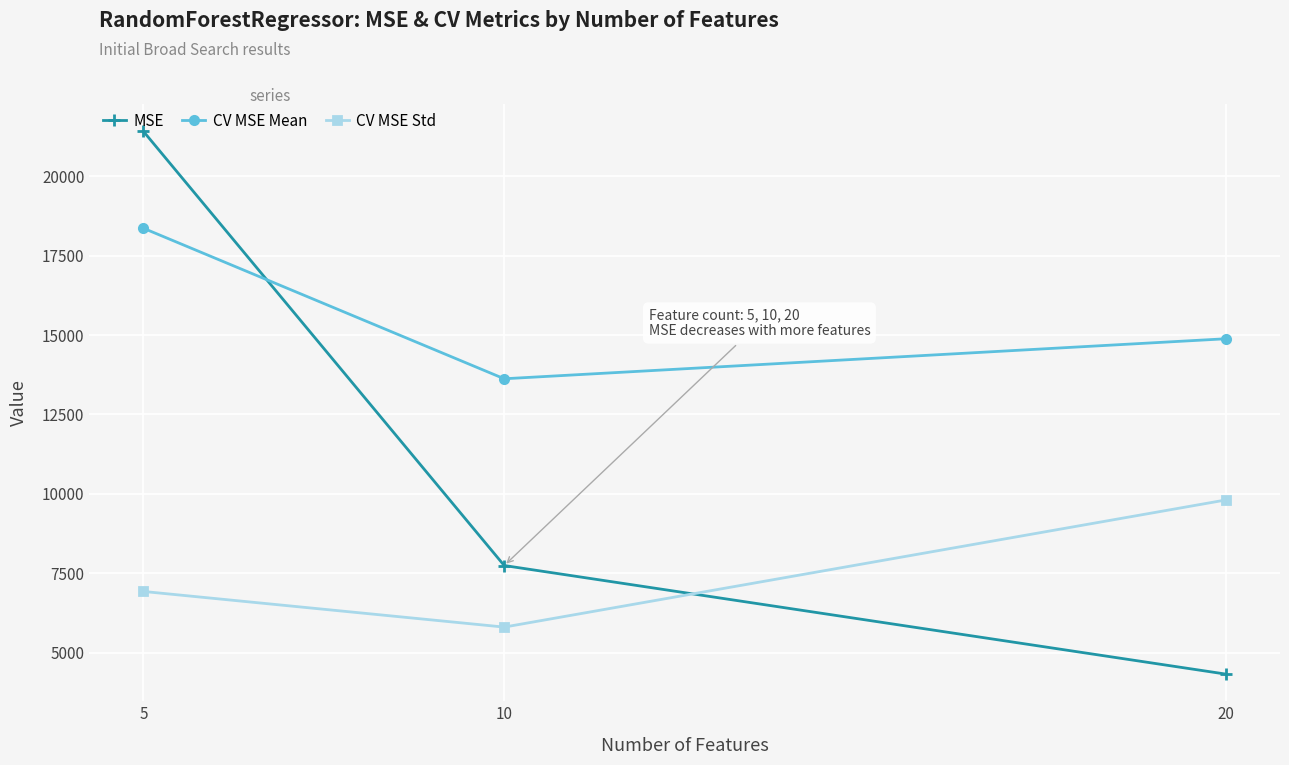

Which category has the lowest value across all series?

20